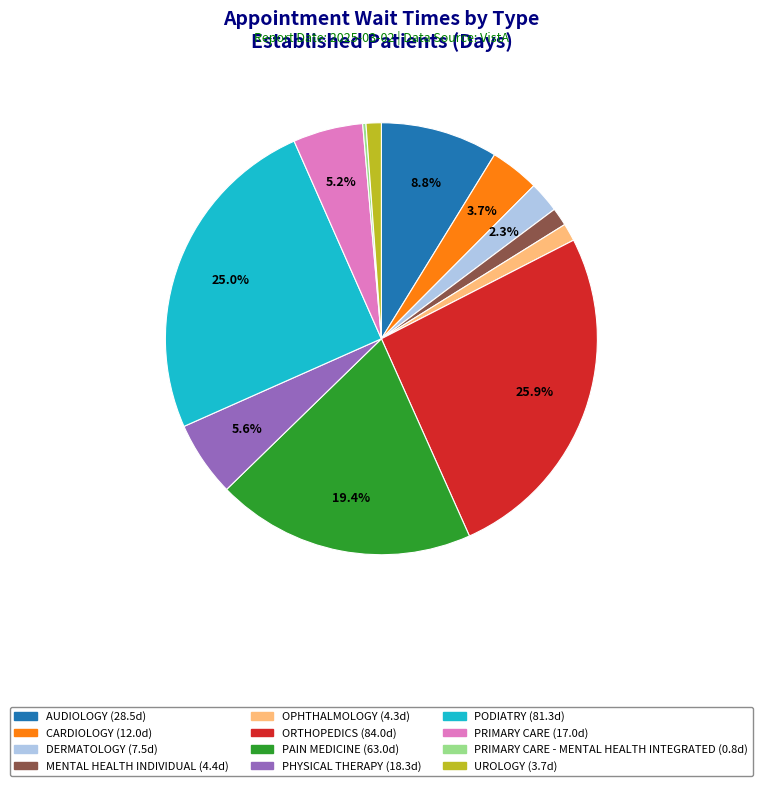

Does any single category account for the majority?

No